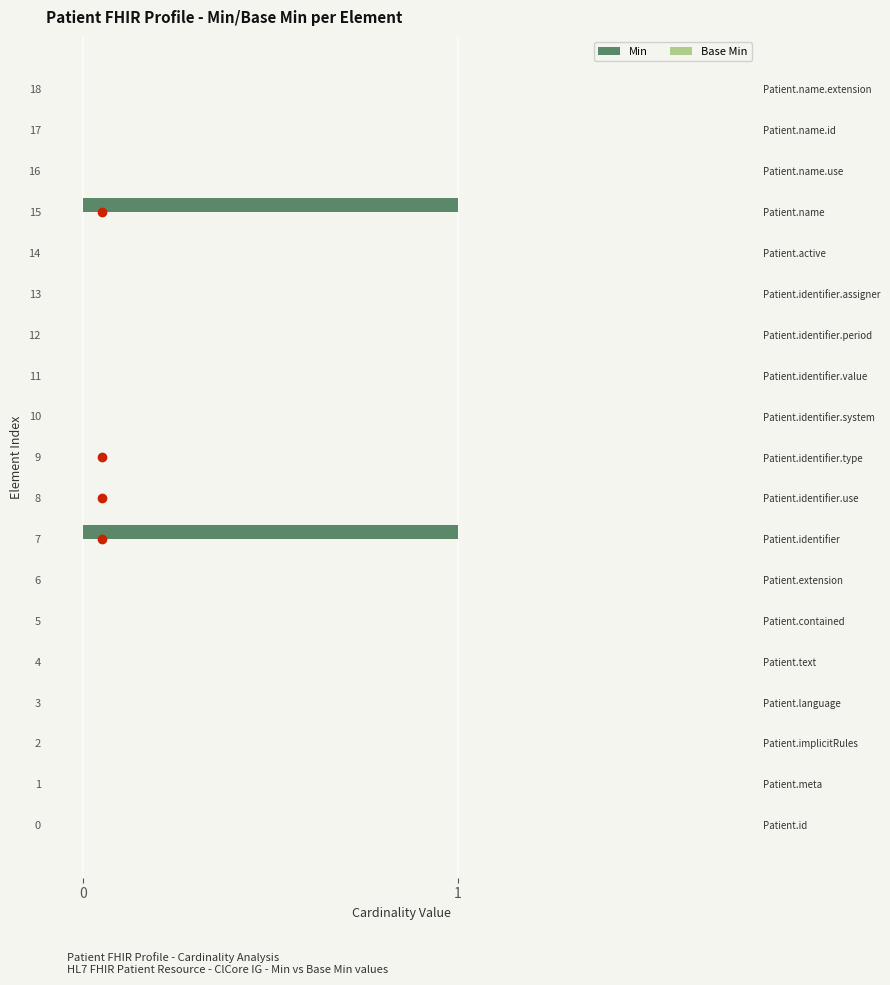

Reading left to right, what are all the values shown in this chart?

Min: 0.0	0.0	0.0	0.0	0.0	0.0	0.0	1.0	0.0	0.0	0.0	0.0	0.0	0.0	0.0	1.0	0.0	0.0	0.0
Base Min: 0.3	0.3	0.3	0.3	0.3	0.3	0.3	0.3	0.3	0.3	0.3	0.3	0.3	0.3	0.3	0.3	0.3	0.3	0.3